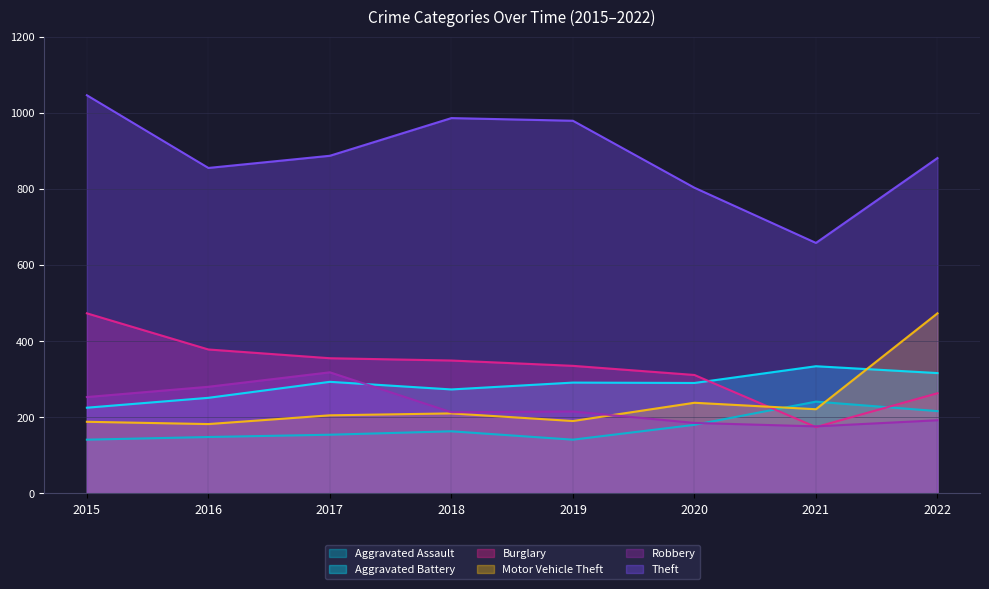

True or false: Theft and Motor Vehicle Theft cross at least once.

False